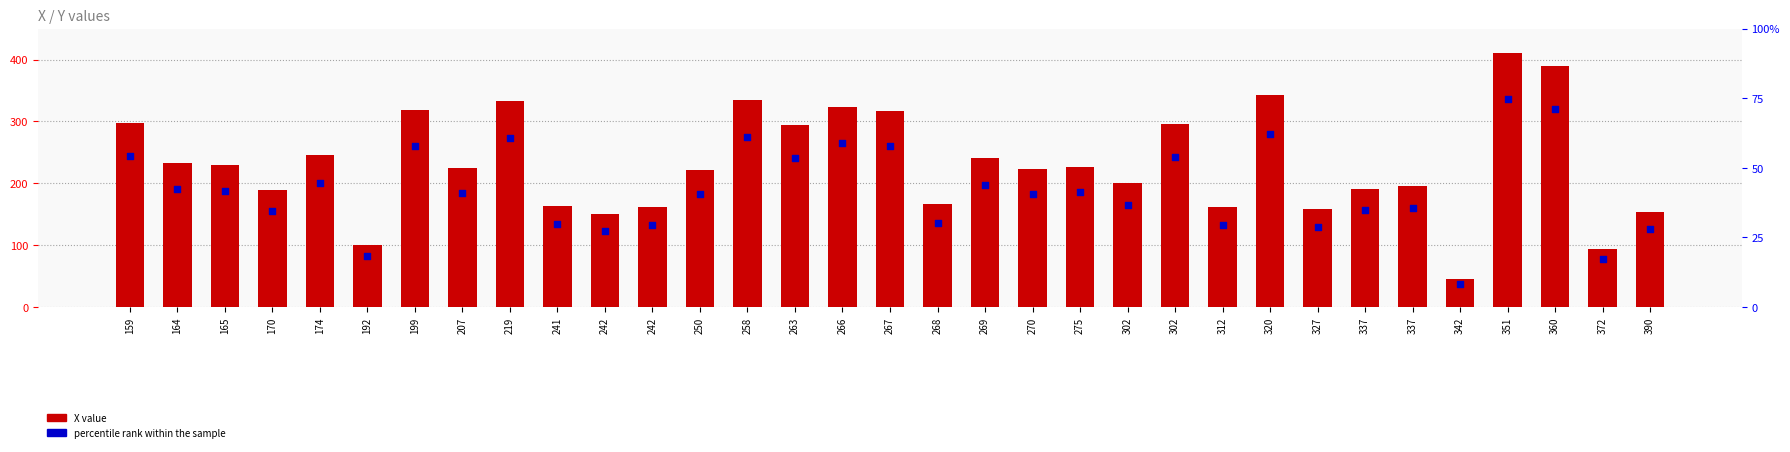

What is the total value across all series at 258?

609.7